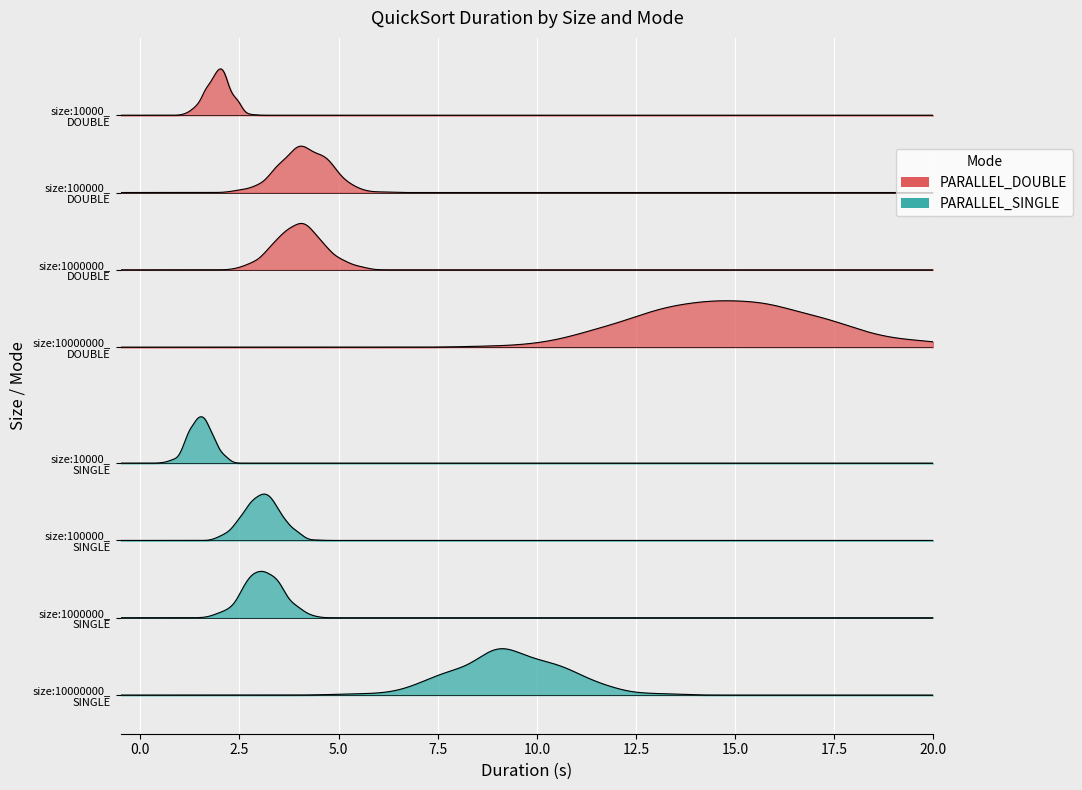

What is the smallest value displayed?

1.5